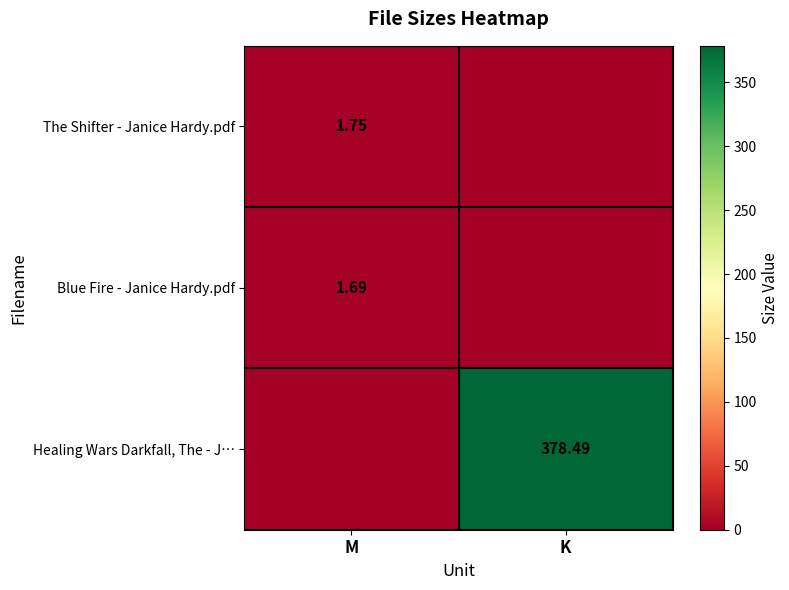

Count the number of categories in the chart.

2